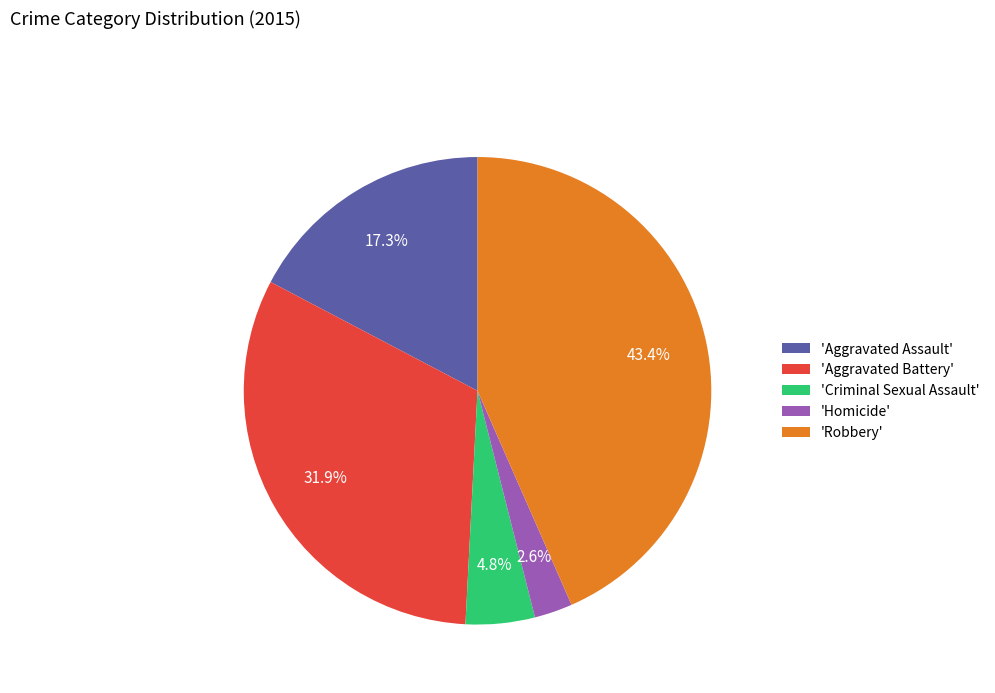

Which category has the biggest portion of the pie?

'Robbery'